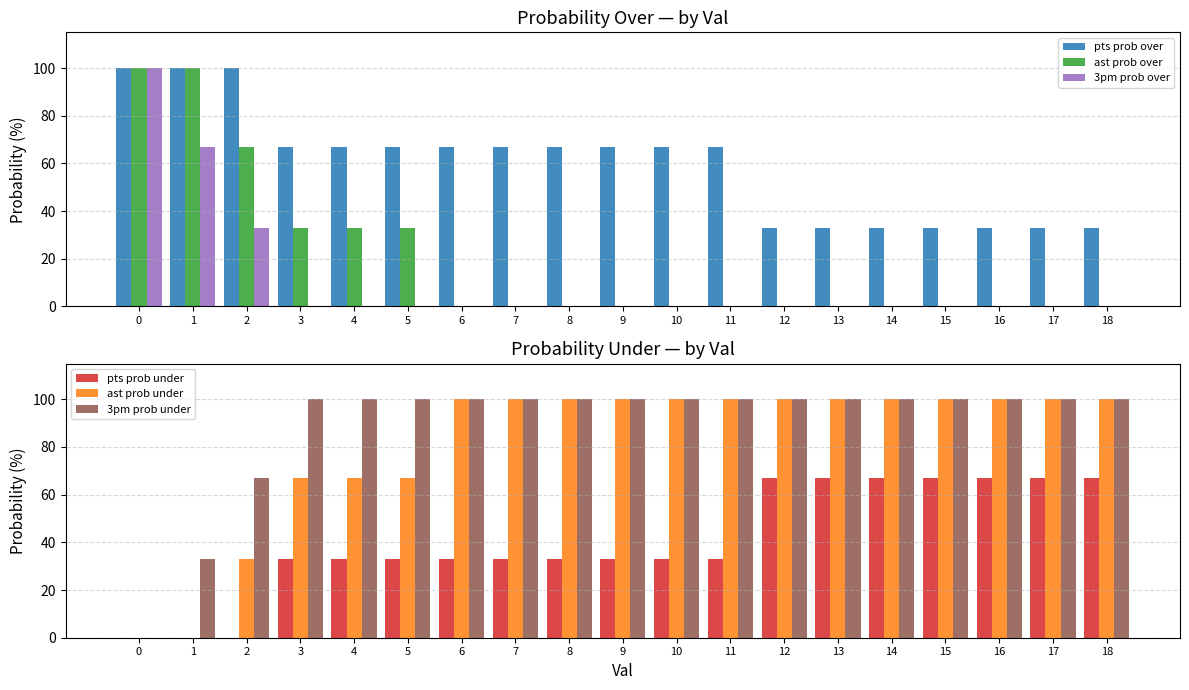

How many positive values does the 3pm prob over series have?

3